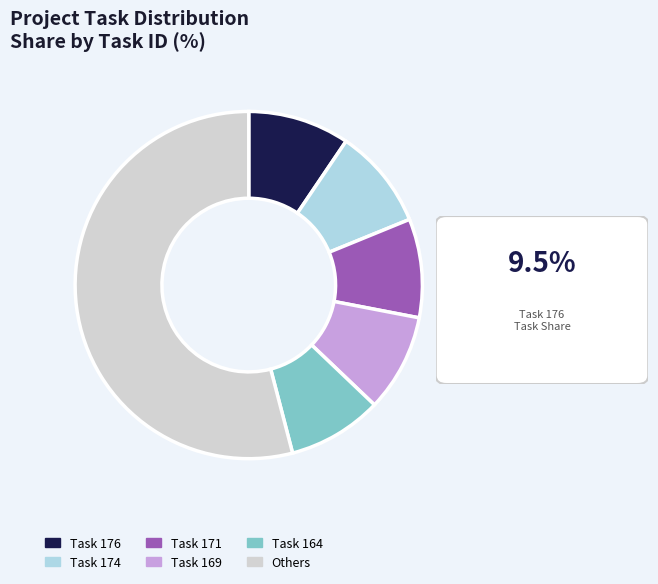

Which slice represents more than half of the pie?

Others